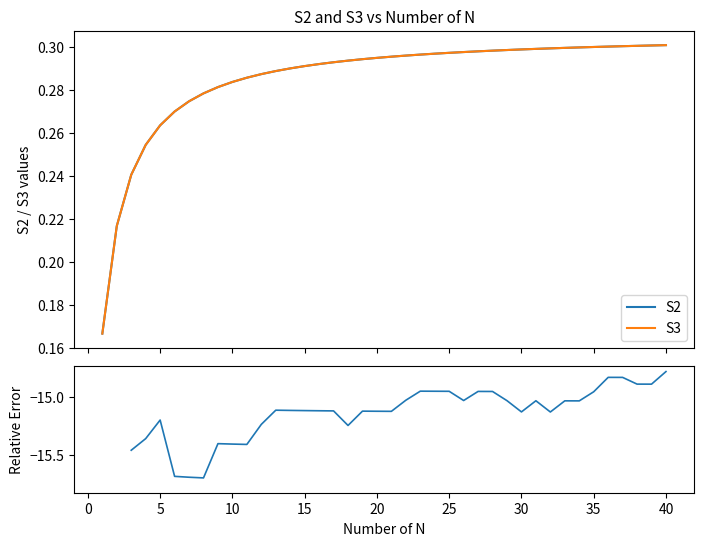

How many lines are shown in the chart?

3